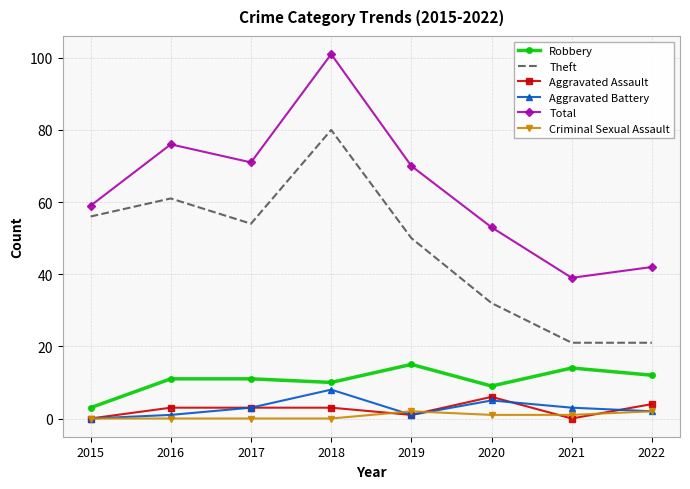

True or false: Robbery and Criminal Sexual Assault intersect in this chart.

False